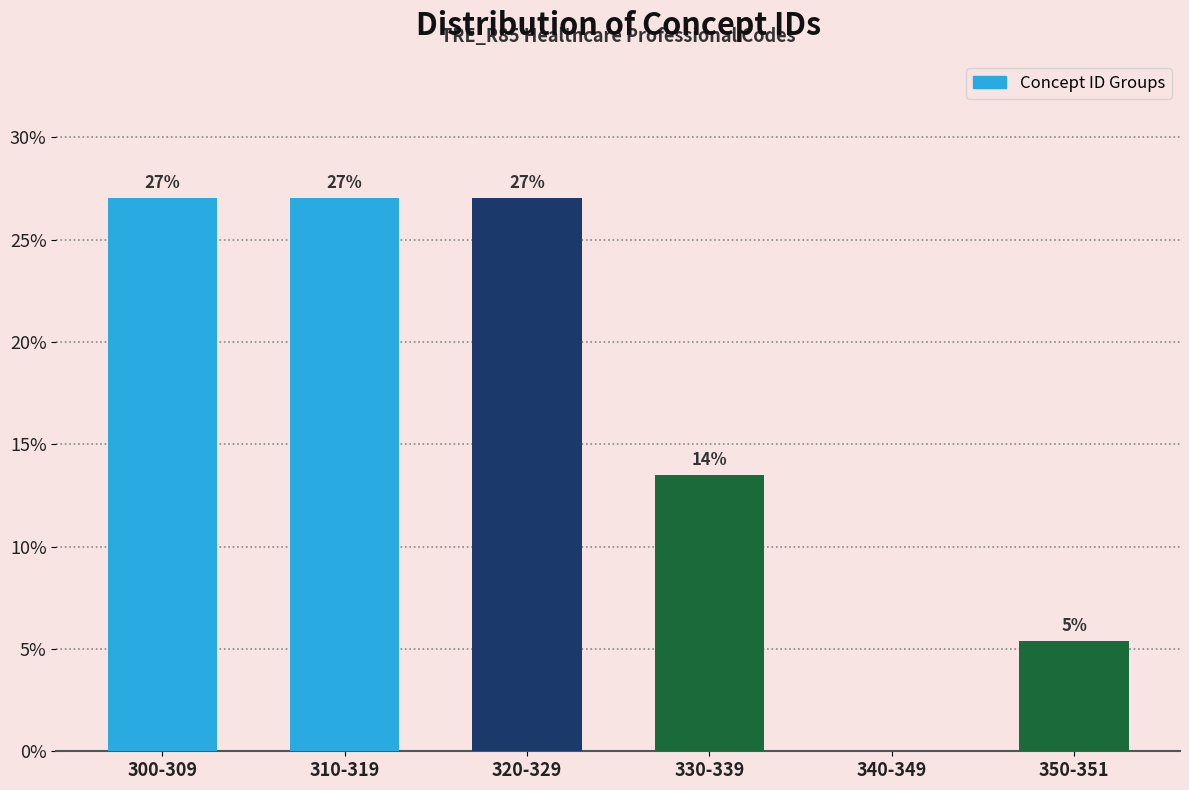

What is the sum of all values?

100.0